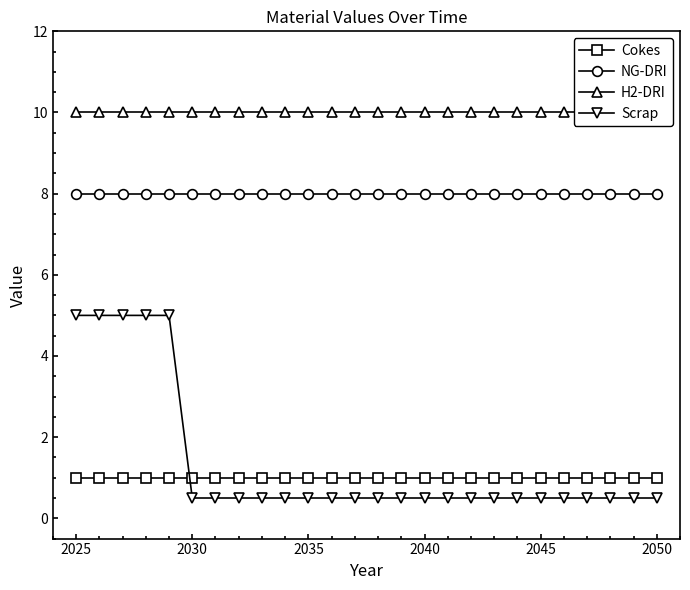

Which series has the largest range (max minus min)?

Scrap